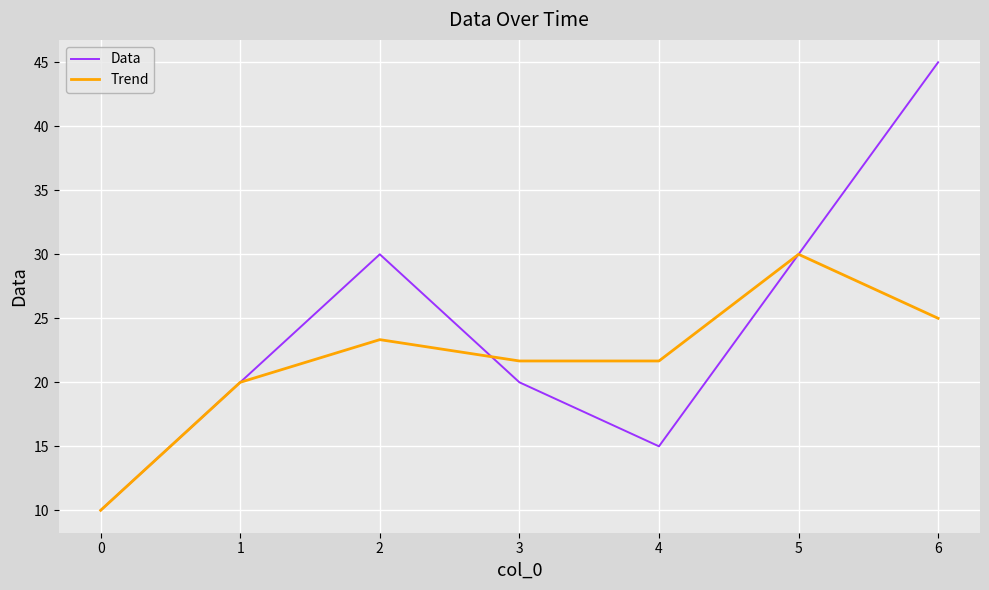

What is the maximum value for Trend?

30.0